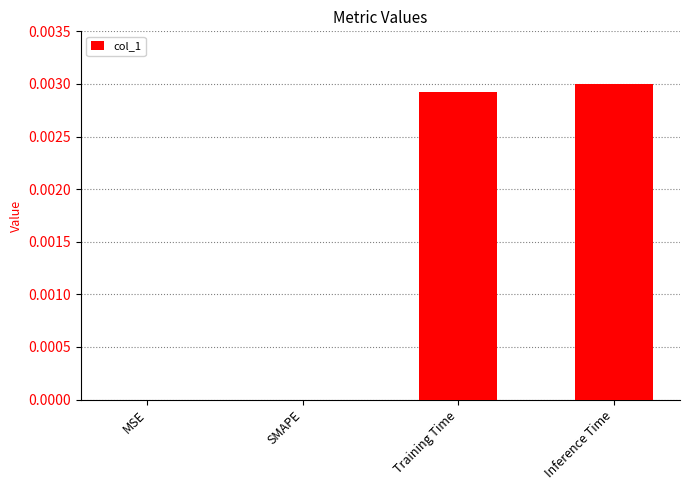

True or false: the data shows 0.0 at MSE.

True